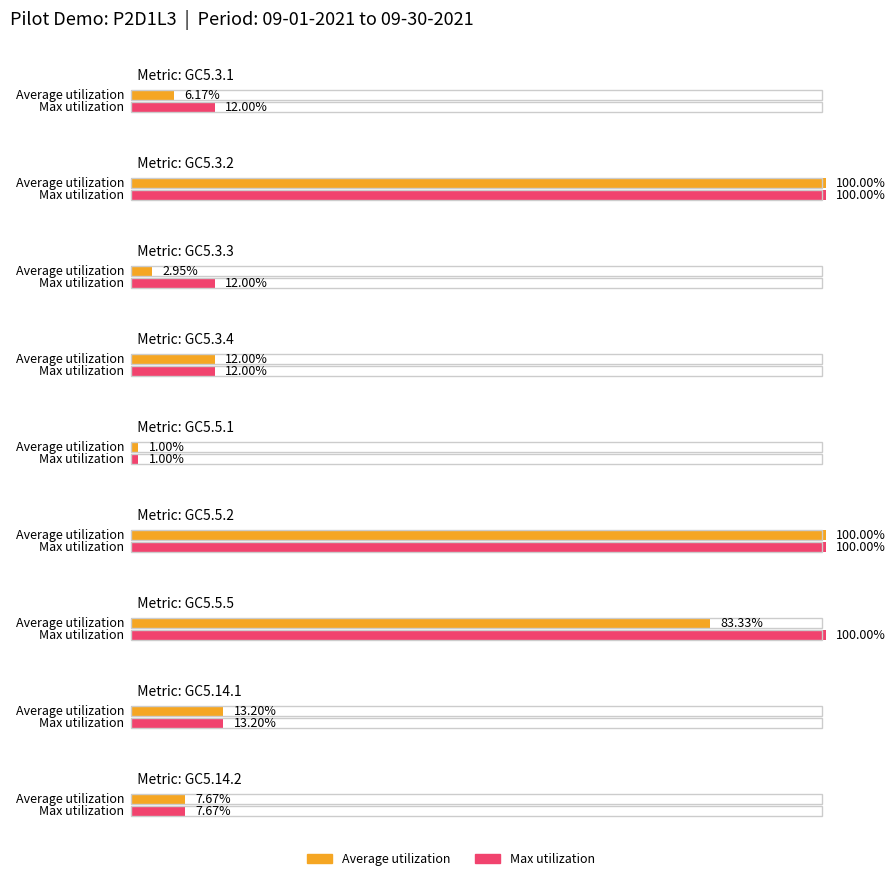

Where does the data first go above 7?

GC5.3.2